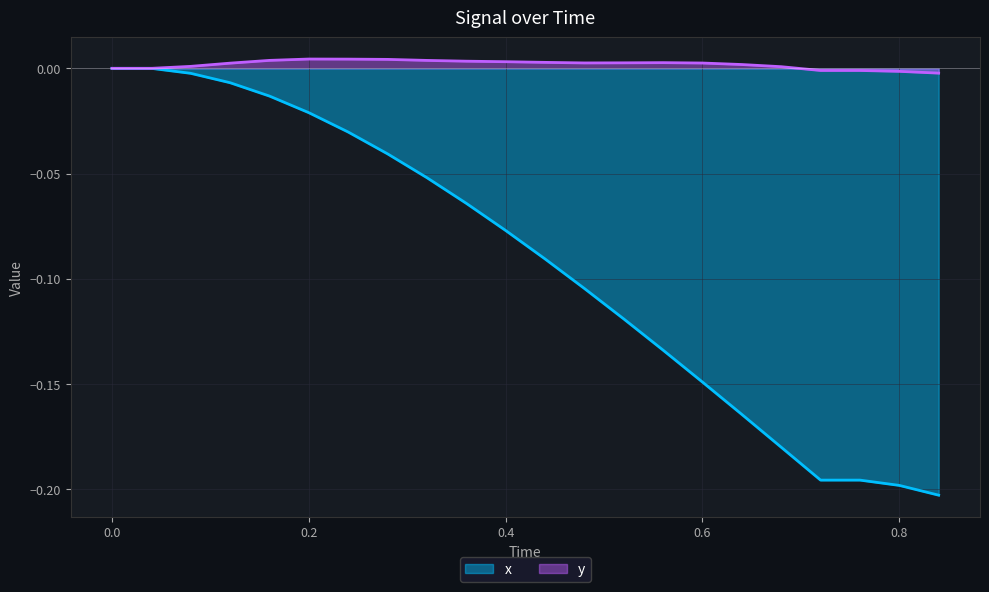

What is the label of the 4th point from the right?

0.72